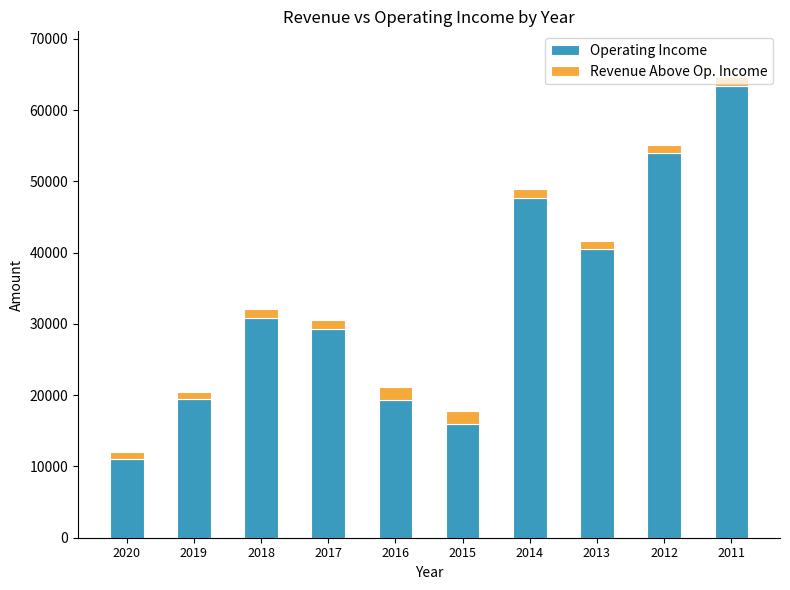

Are the bars grouped side by side (vs. stacked)?

No